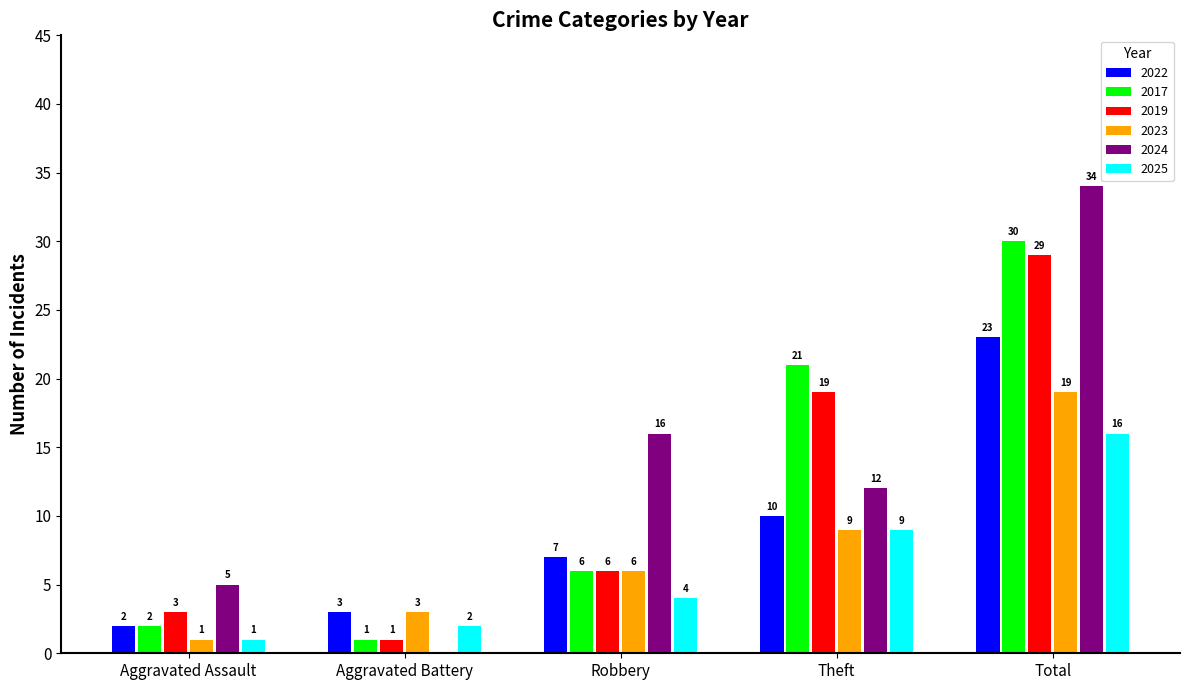

What is the spread (max minus min) of values at Theft?

12